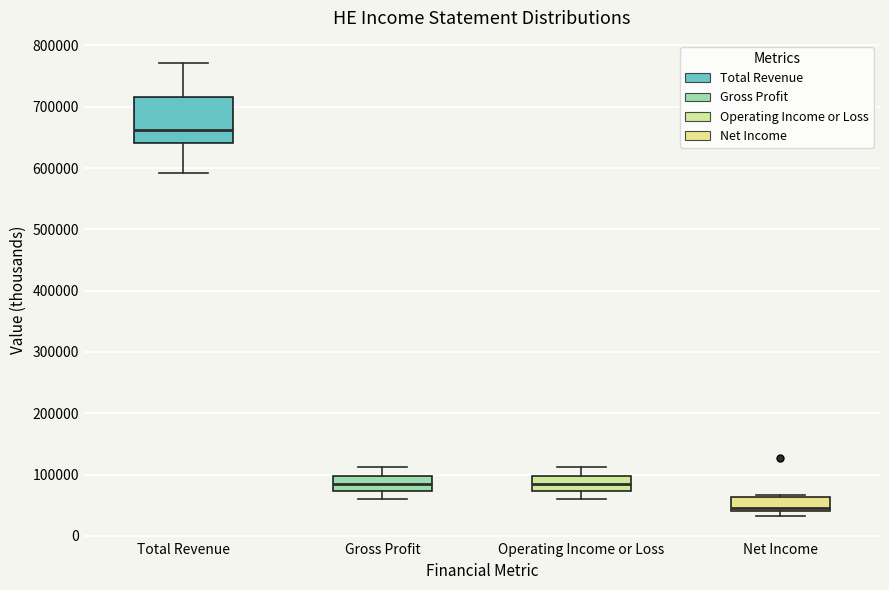

Where is the lower edge of the box for Net Income on the y-axis? The values are not printed on the chart, so give them approximately, as read against the axis.

40000